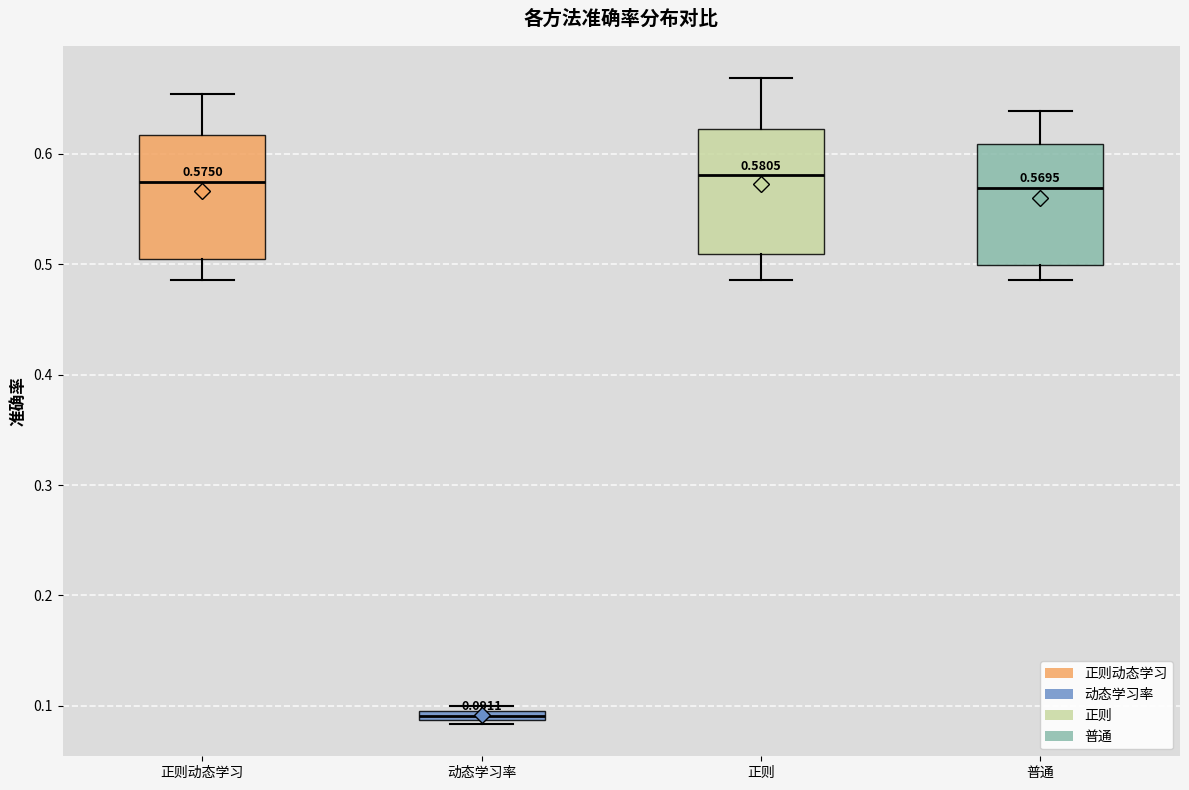

Which box's median line is the lowest?

动态学习率